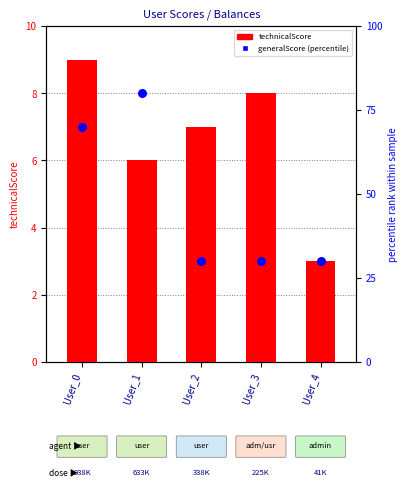

At which category is the sum across all series the highest?

User_1